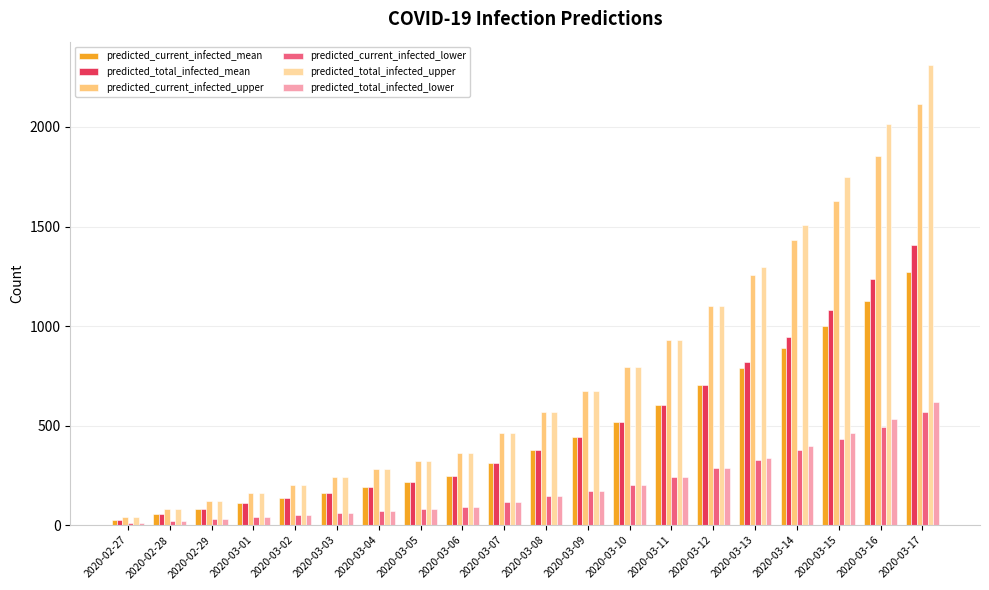

What is the difference between the second highest and second lowest values in the predicted_total_infected_lower series?

515